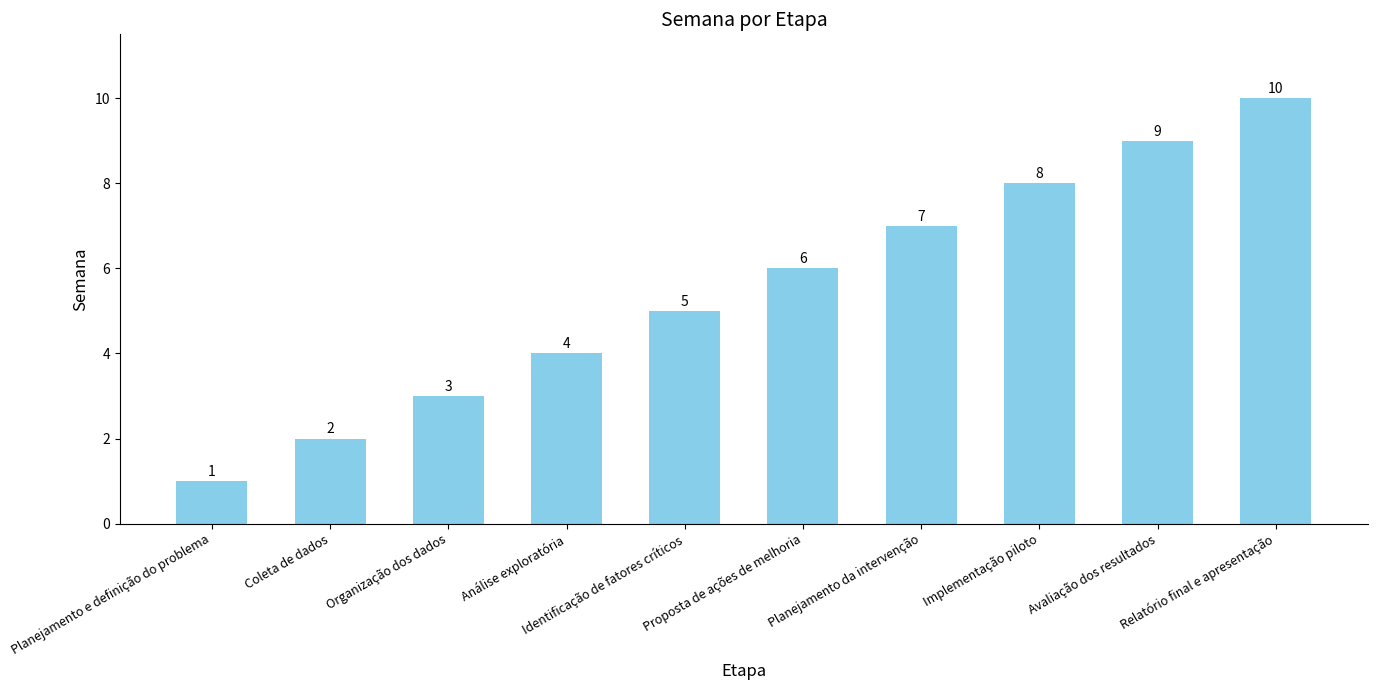

Where is the data nearest to the value 5?

Identificação de fatores críticos